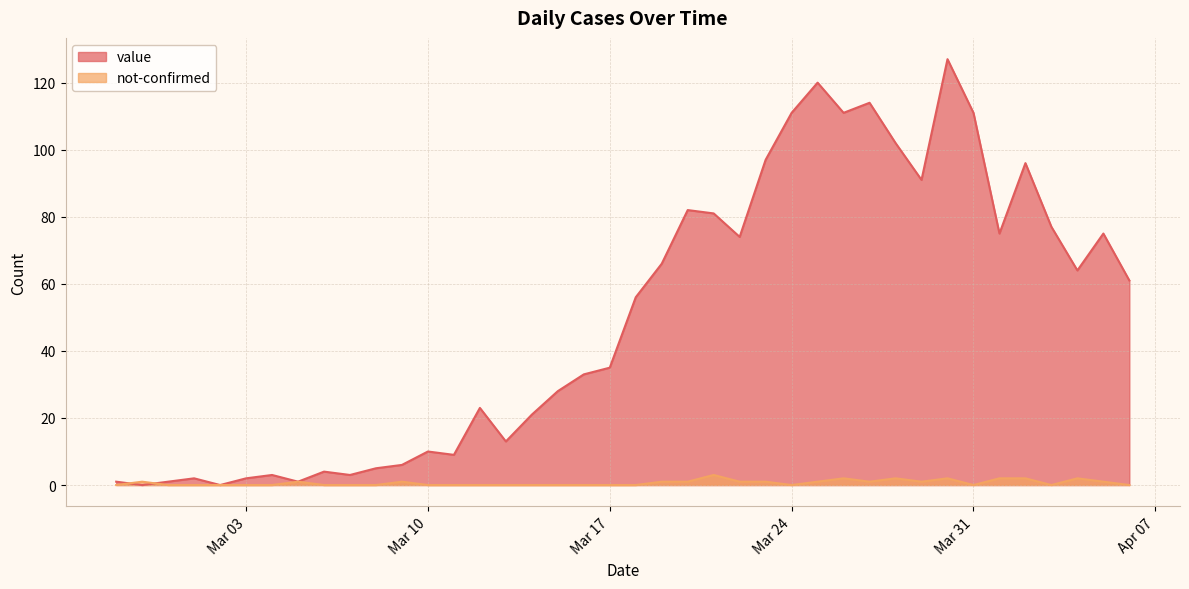

In not-confirmed, how many points are lower than both neighbors (excluding endpoints)?

5